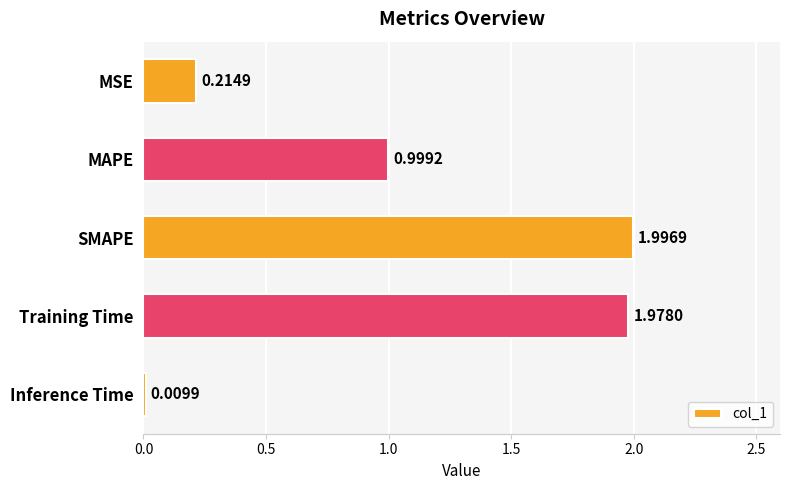

What is the difference between the second highest and second lowest values?

1.8